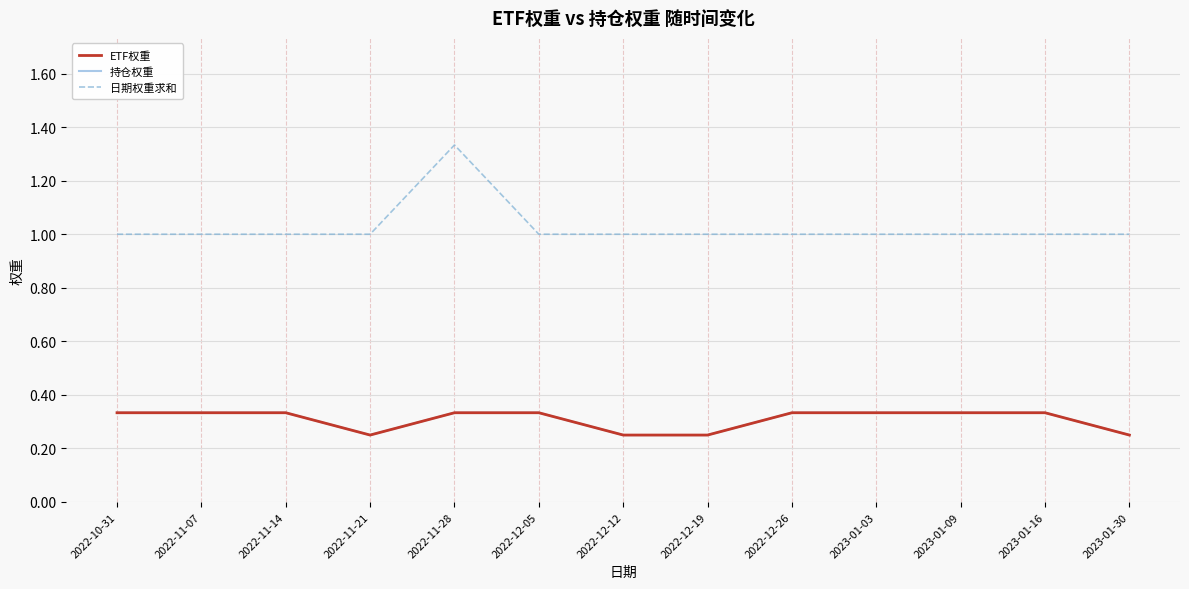

Is it true that 日期权重求和 equals 0.6 at 2023-01-16?

False